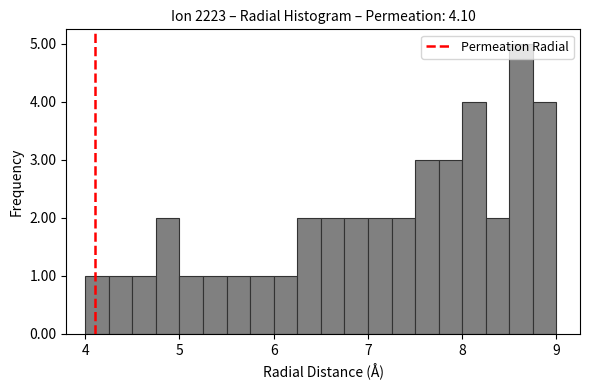

Read against the x-axis, roughly where is the centre of the tallest bar?

8.6